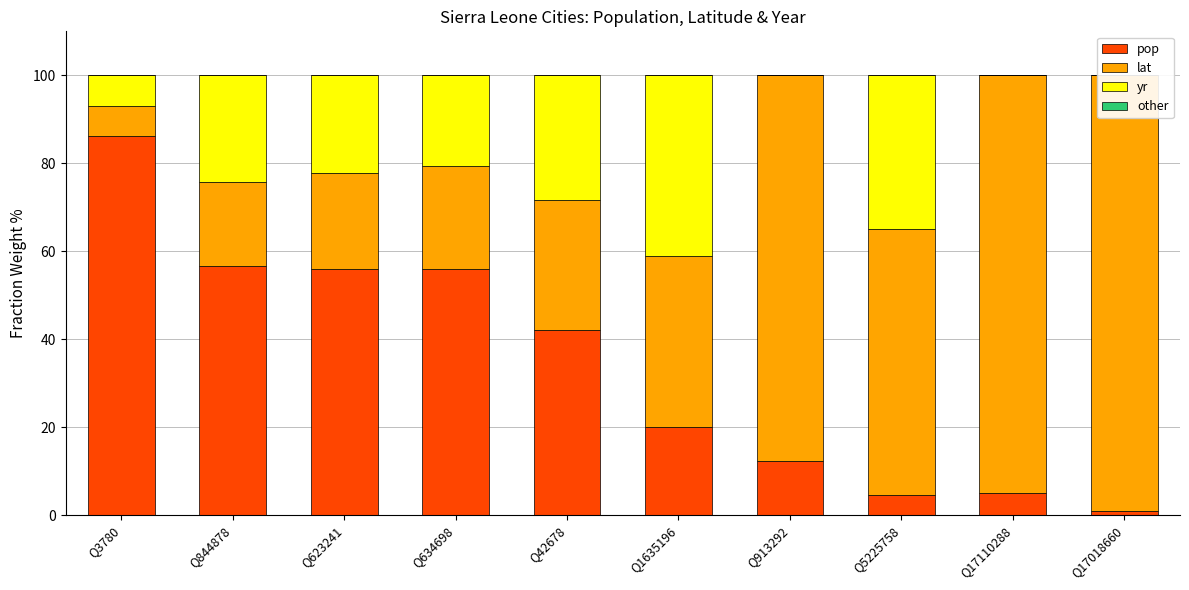

What is the total value across all series at Q3780?

100.0